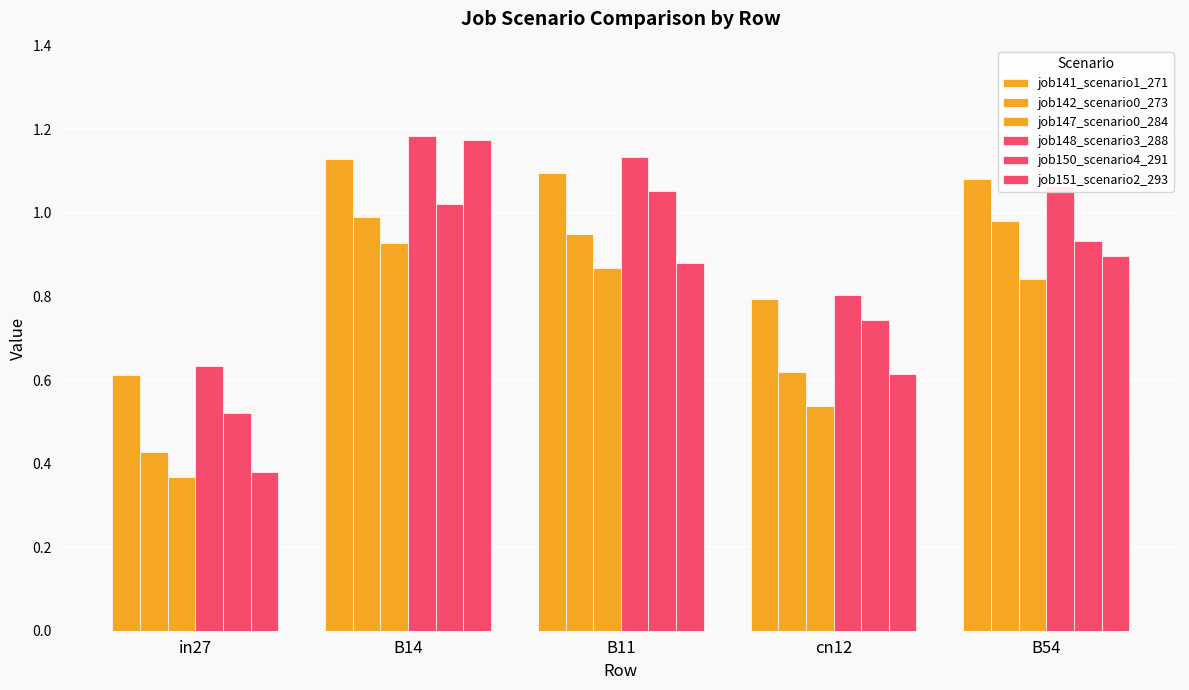

What is the difference between the job150_scenario4_291 values at B14 and B54?

0.1